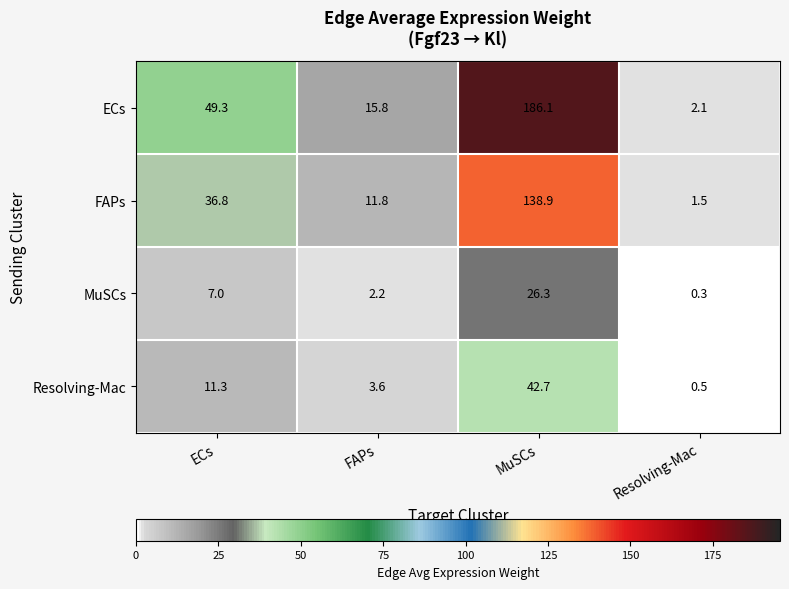

Reading left to right, transcribe all the data shown in this chart.

ECs: 49.3	15.8	186.1	2.1
FAPs: 36.8	11.8	138.9	1.5
MuSCs: 7.0	2.2	26.3	0.3
Resolving-Mac: 11.3	3.6	42.7	0.5